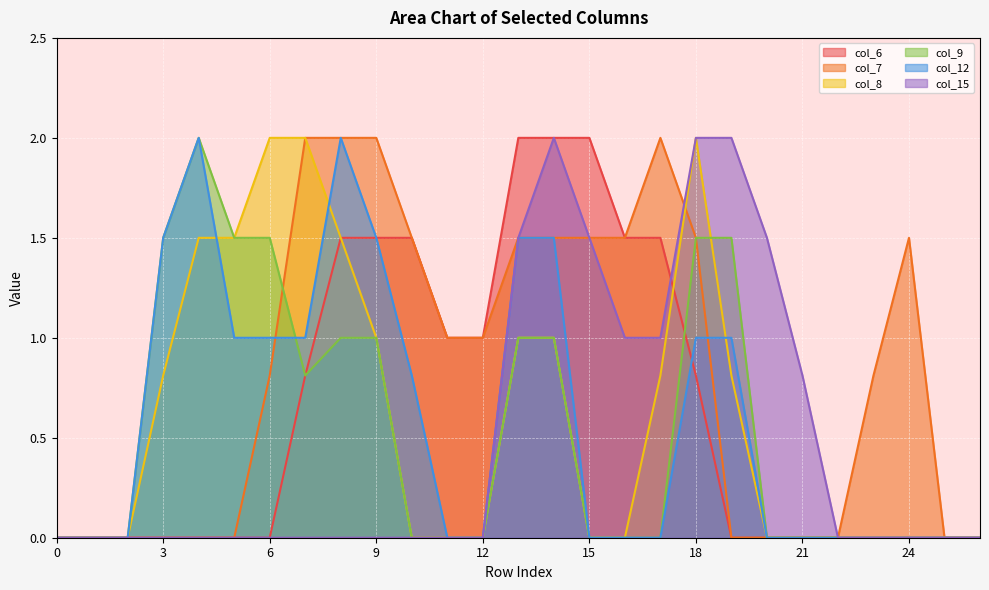

At which category does col_7 reach its first local peak?

17